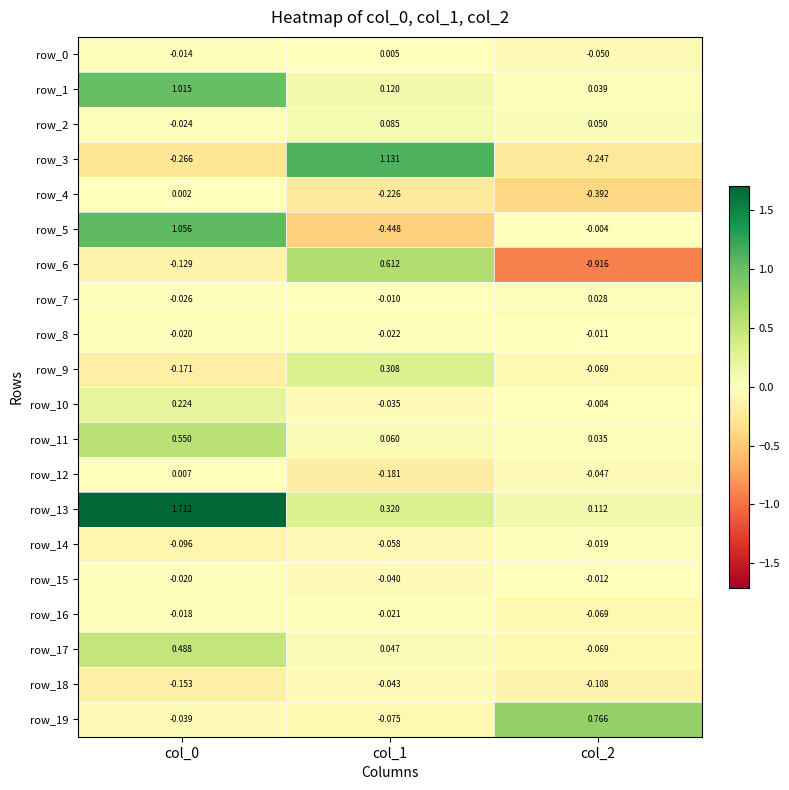

Which category has the highest value in the row_9 series?

col_1